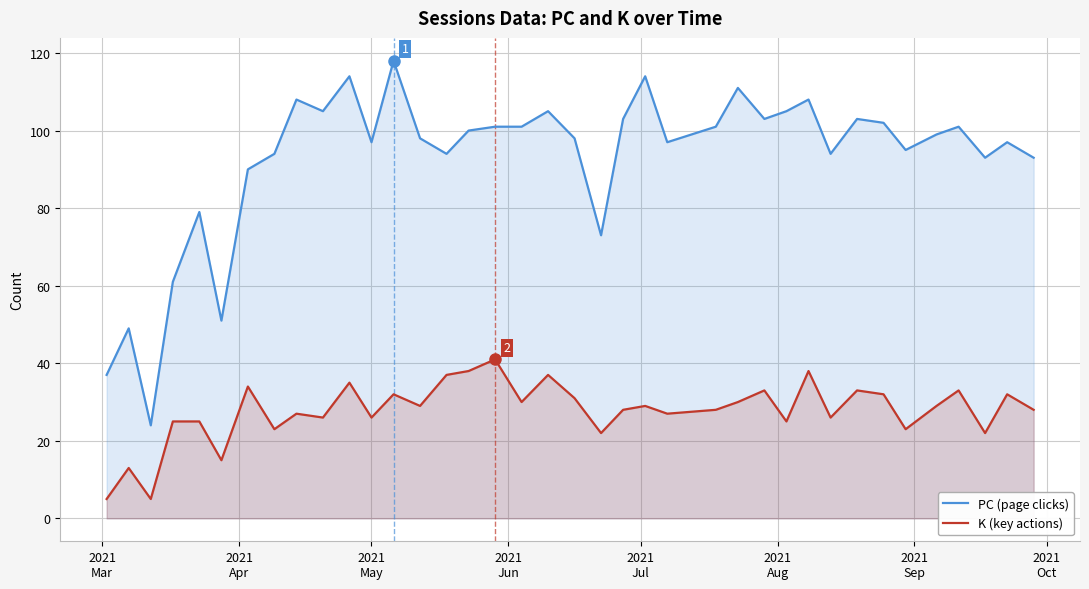

What is the lowest value of the PC (page clicks) series?

24